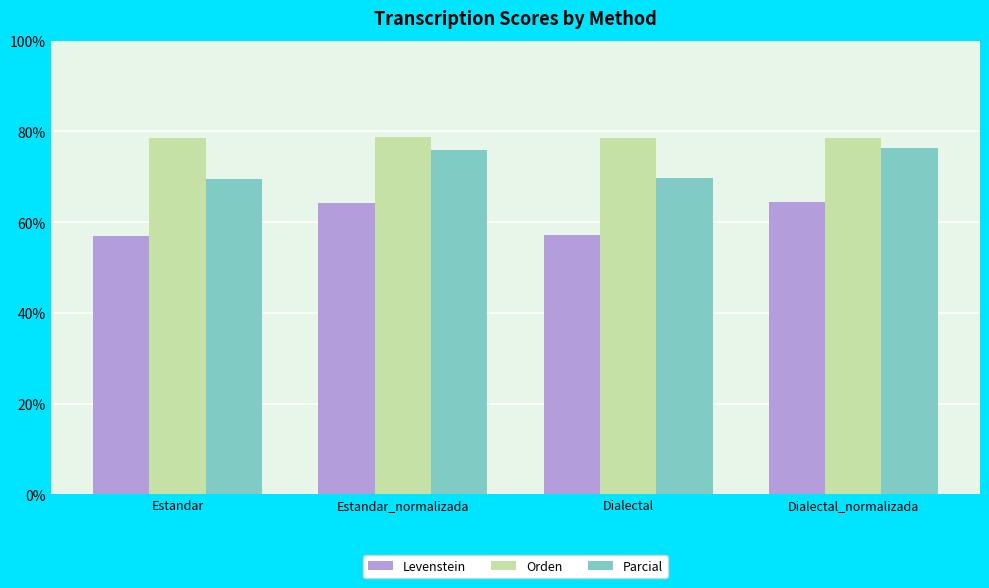

What is the smallest value displayed?

57.0